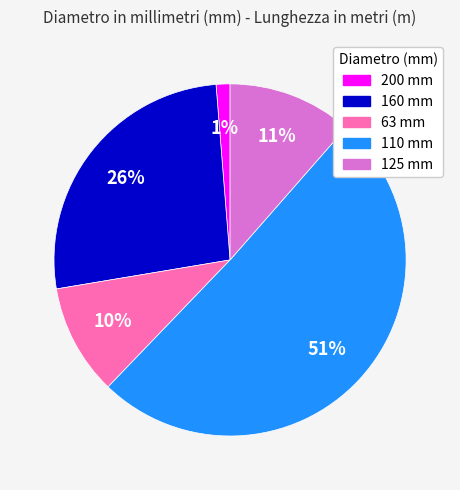

To the nearest percent, what is the average slice percentage?

20%